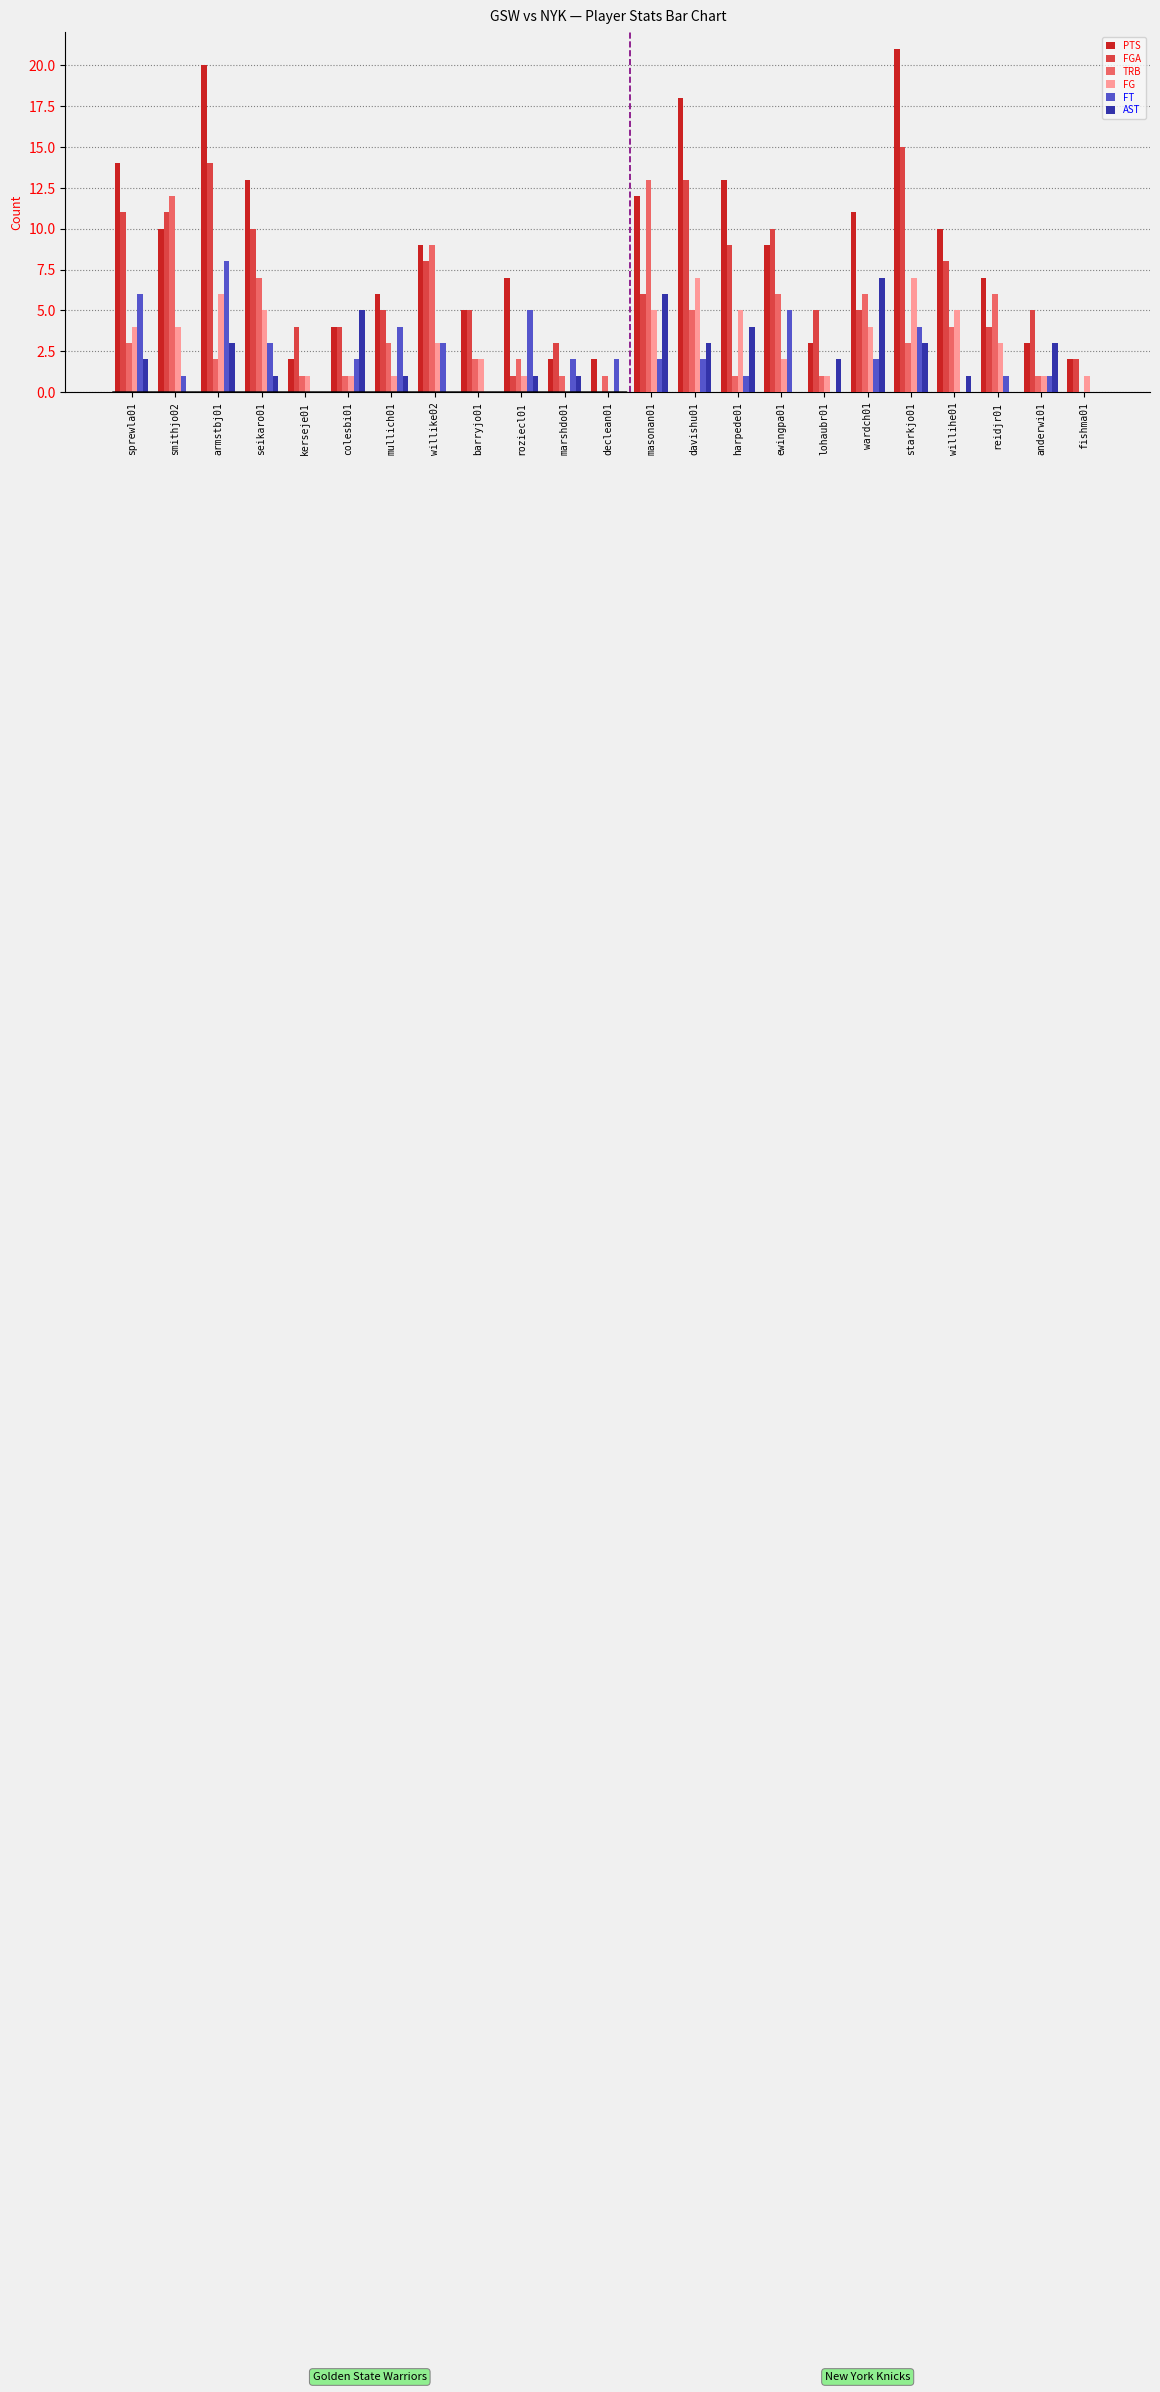

How many categories are shown in the chart?

23